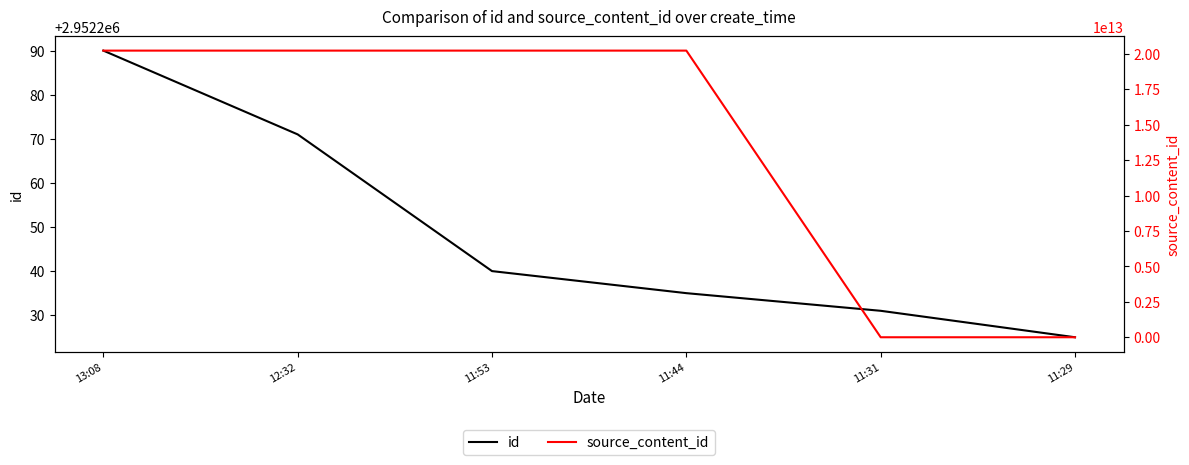

What is the total value across all series at 11:31?

2952231